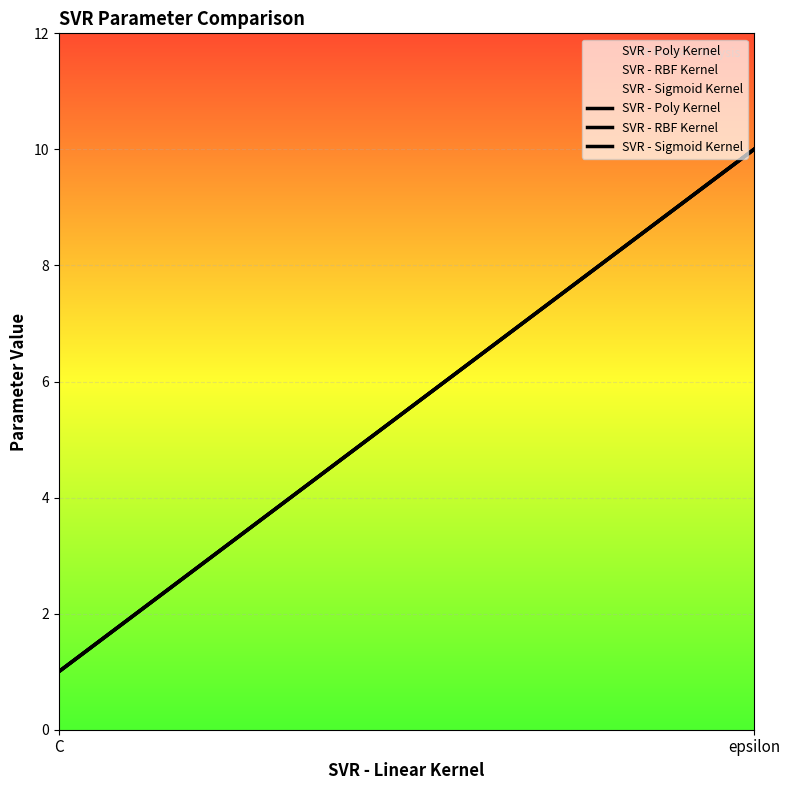

The value of SVR - Sigmoid Kernel at epsilon is 10. True or false?

True